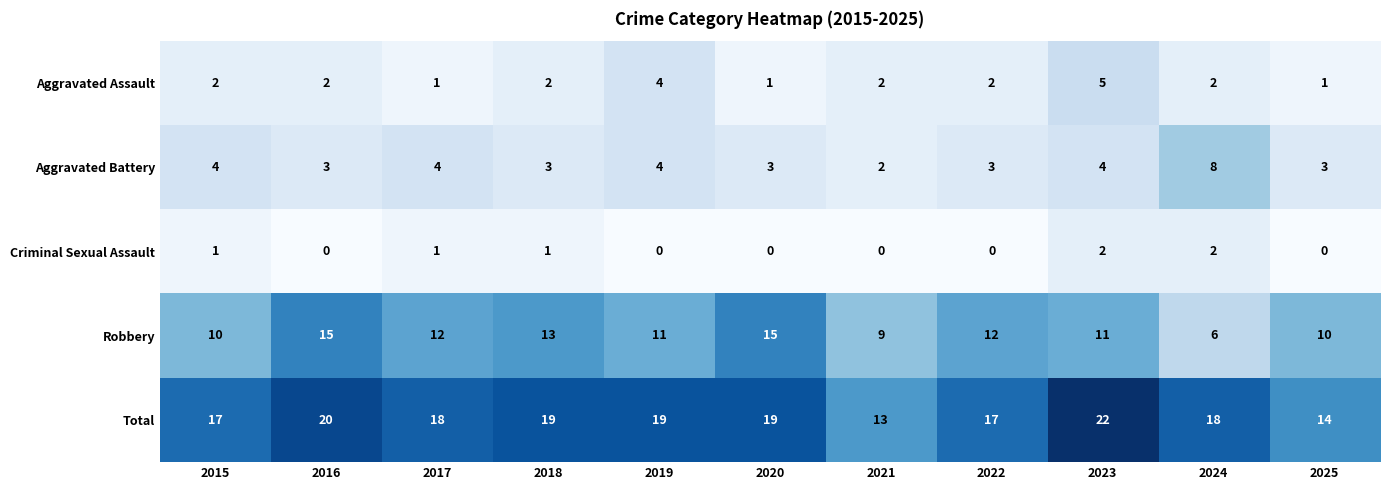

Where does the Robbery series first go above 11?

2016